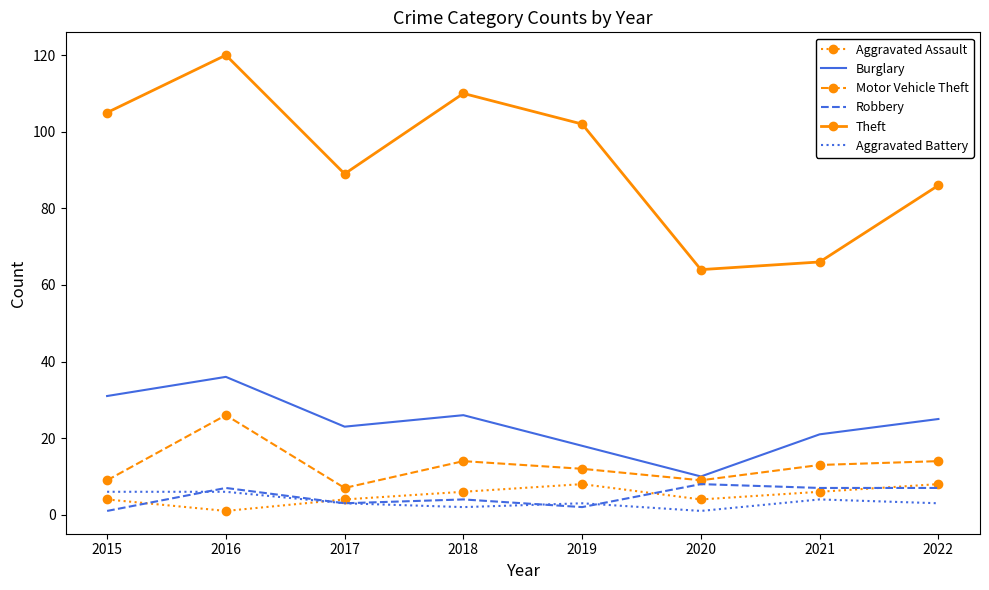

Reading right to left, transcribe all the data shown in this chart.

Aggravated Assault: 8	6	4	8	6	4	1	4
Burglary: 25	21	10	18	26	23	36	31
Motor Vehicle Theft: 14	13	9	12	14	7	26	9
Robbery: 7	7	8	2	4	3	7	1
Theft: 86	66	64	102	110	89	120	105
Aggravated Battery: 3	4	1	3	2	3	6	6